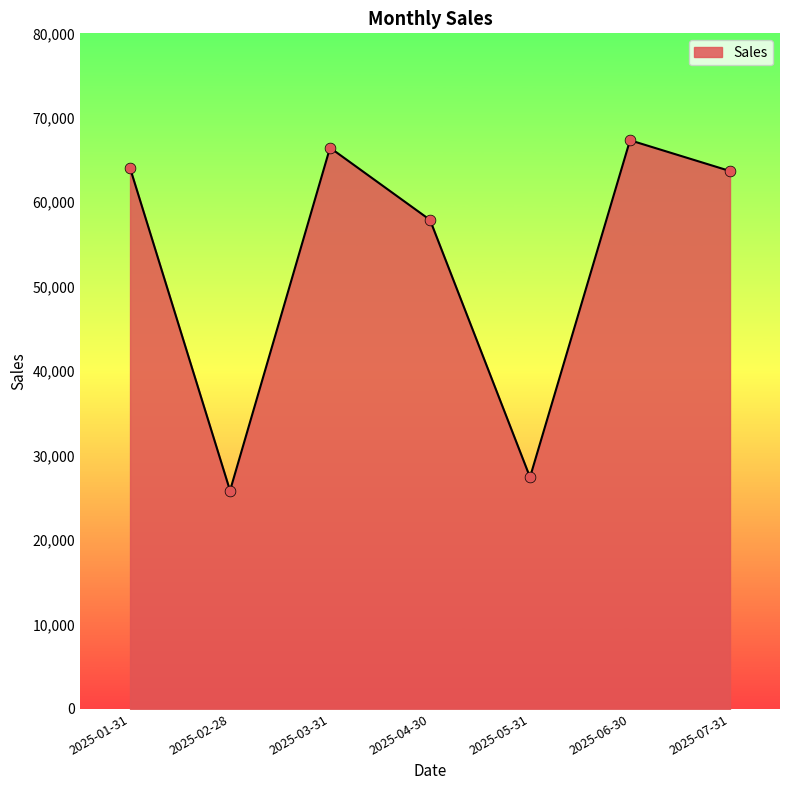

Approximately how many times larger is the value at 2025-02-28 compared to 2025-06-30?

0.4